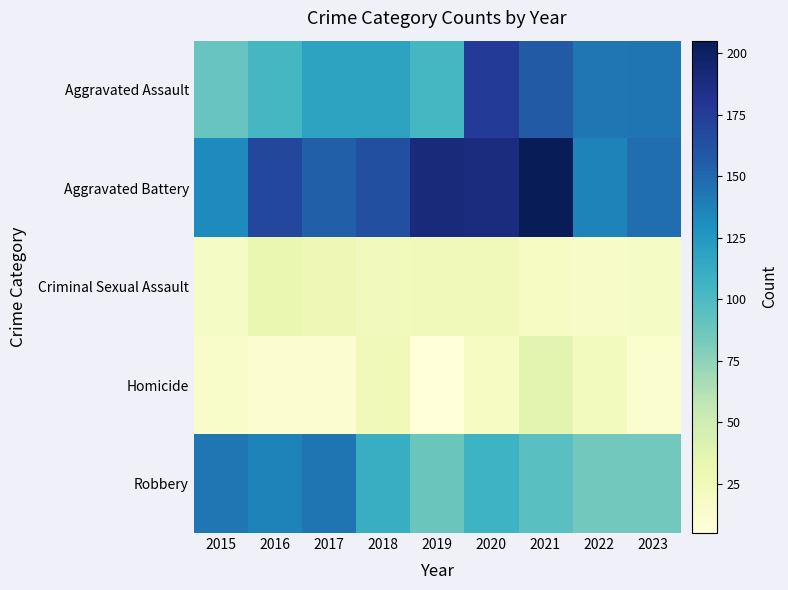

At 2023, list the series in order from largest to smallest.

Aggravated Battery, Aggravated Assault, Robbery, Criminal Sexual Assault, Homicide